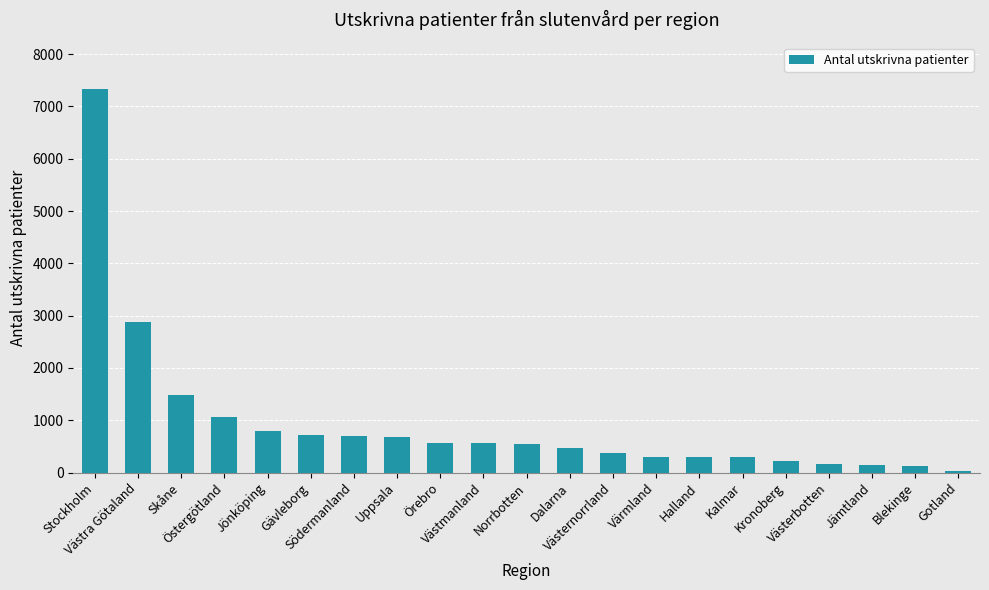

What is the difference between the maximum and minimum values?

7310